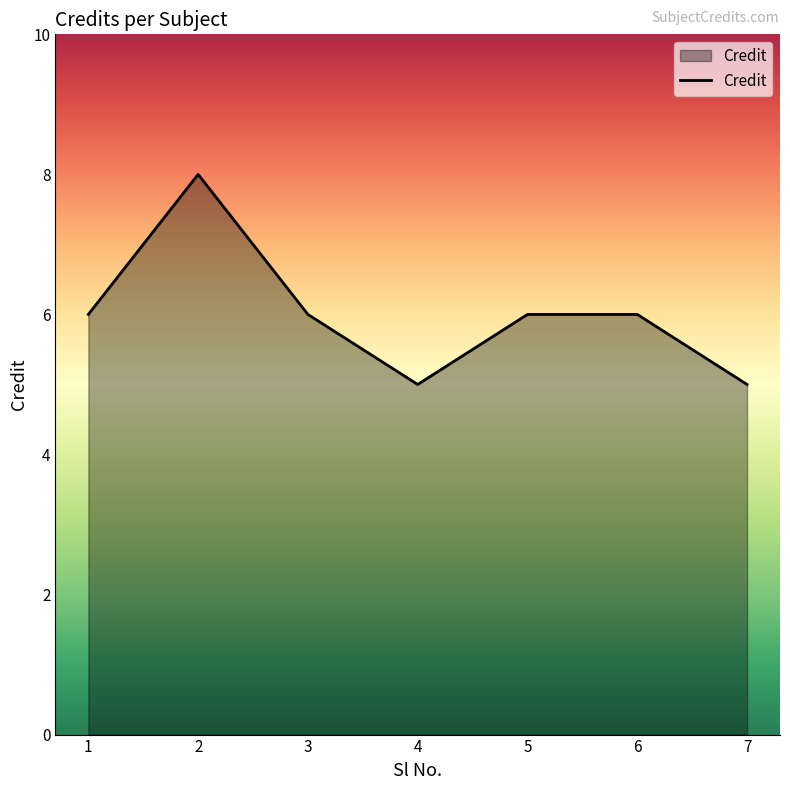

What value does the data have at 4?

5